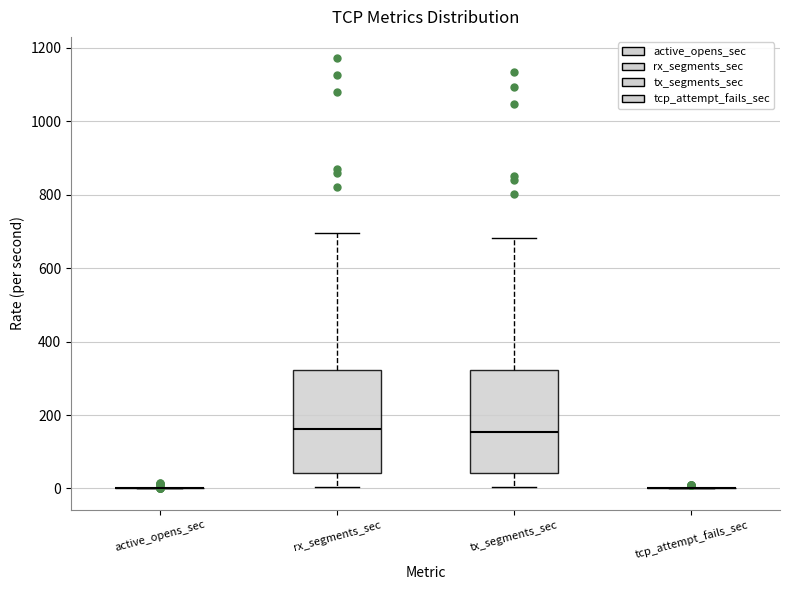

Reading left to right, transcribe this box plot: for each box, give where its median line is, the range the box spans, and where its two whiskers end, as read against the y-axis. The values are not printed on the chart, so give them approximately, as read against the axis.

active_opens_sec: box collapsed to a line at 0, whiskers 0 to 0
rx_segments_sec: median 160, box 40 to 320, whiskers 0 to 700
tx_segments_sec: median 160, box 40 to 320, whiskers 0 to 680
tcp_attempt_fails_sec: box collapsed to a line at 0, whiskers 0 to 0